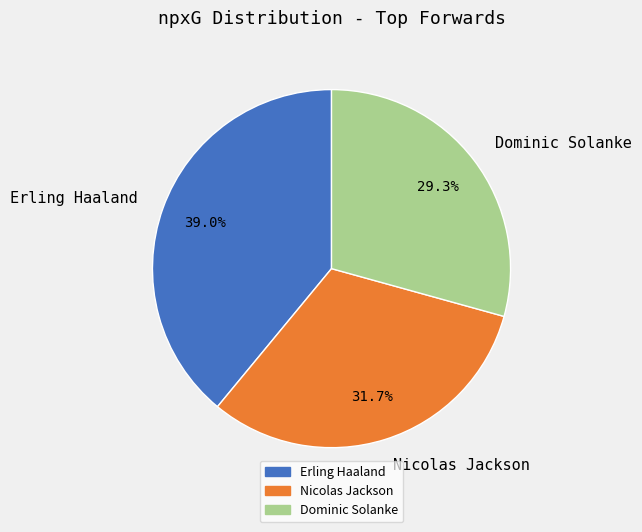

Count the number of slices in the pie.

3